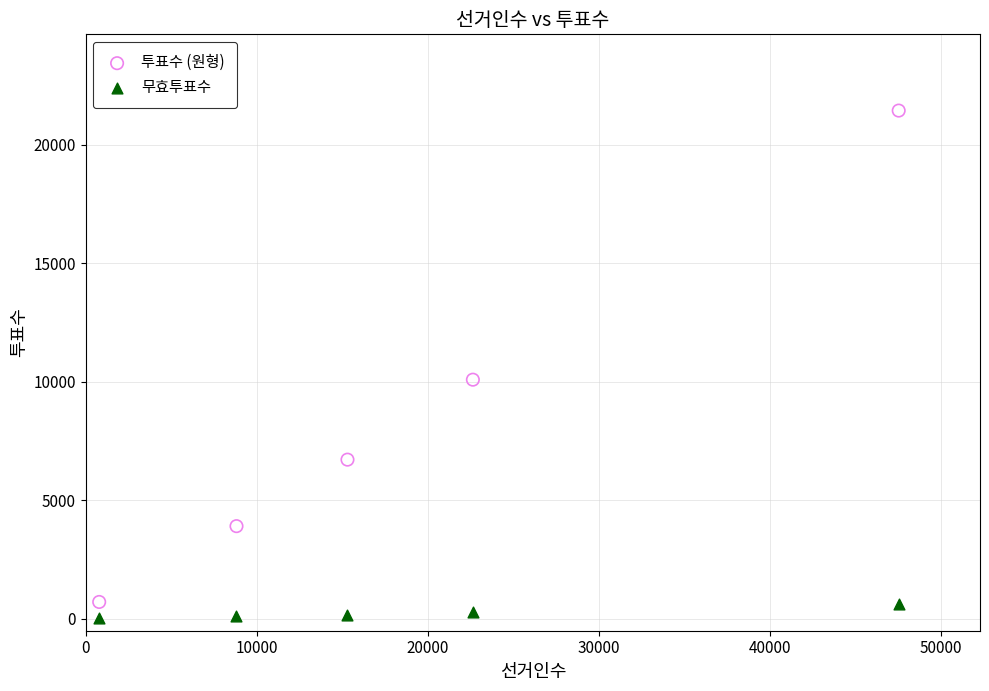

Which series contains the highest Y value?

투표수 (원형)